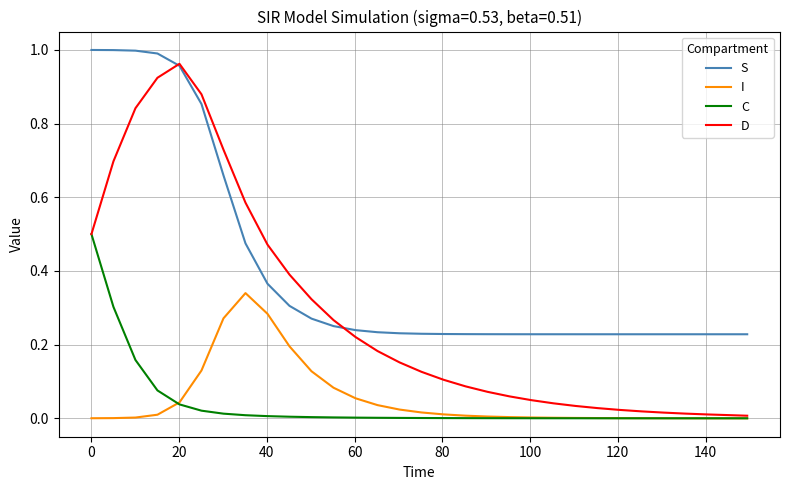

Which series has the largest range (max minus min)?

D